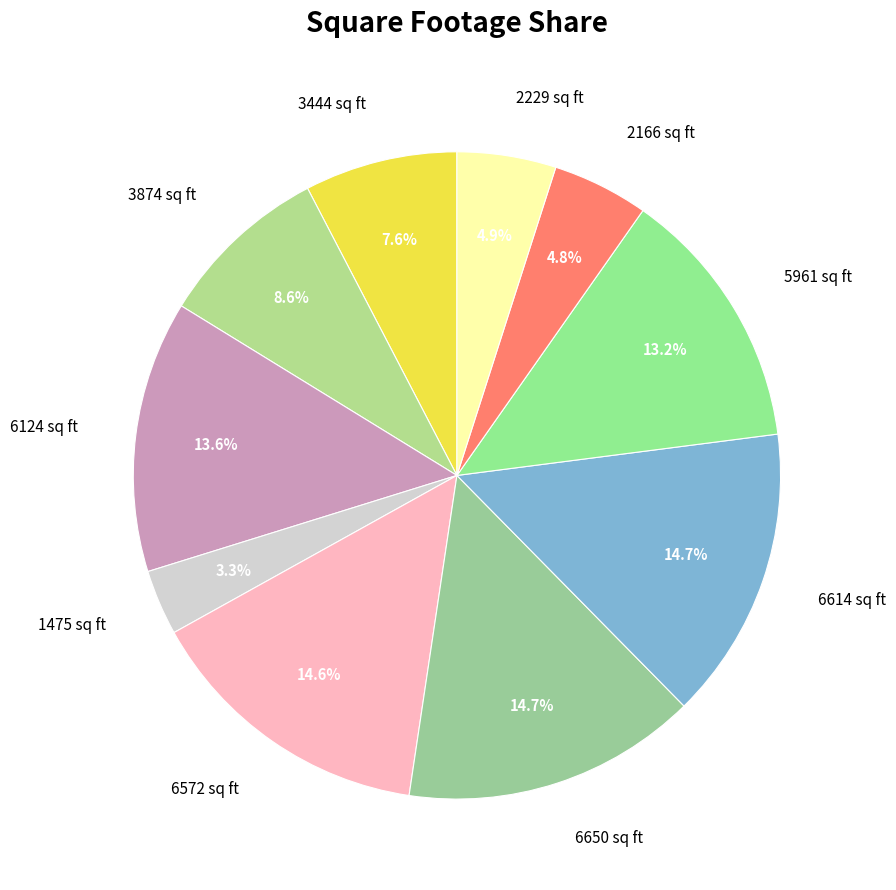

How many segments does this pie chart have?

10